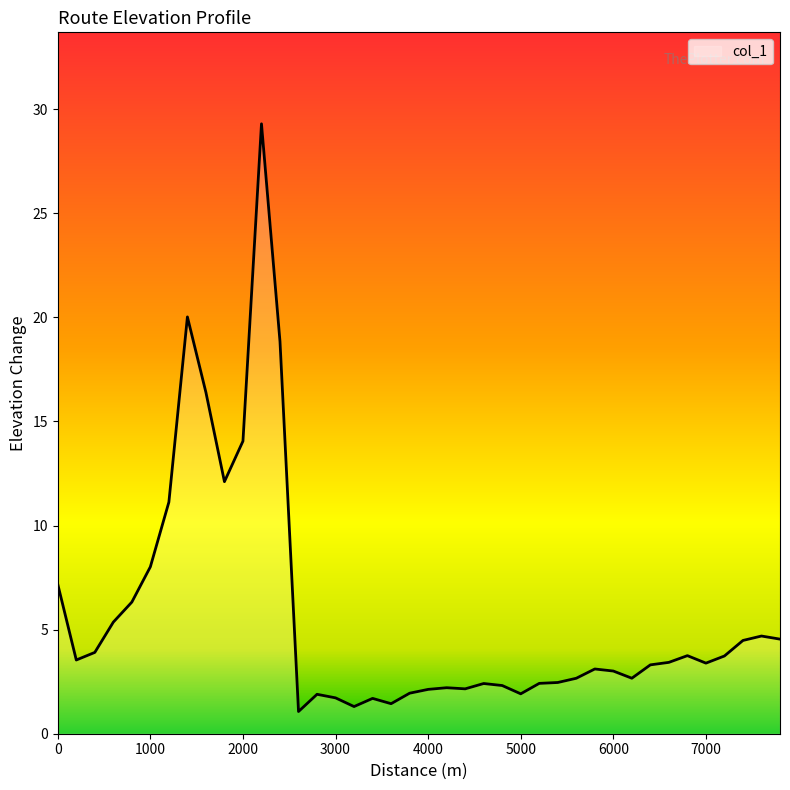

What is the maximum value shown in the chart?

29.3